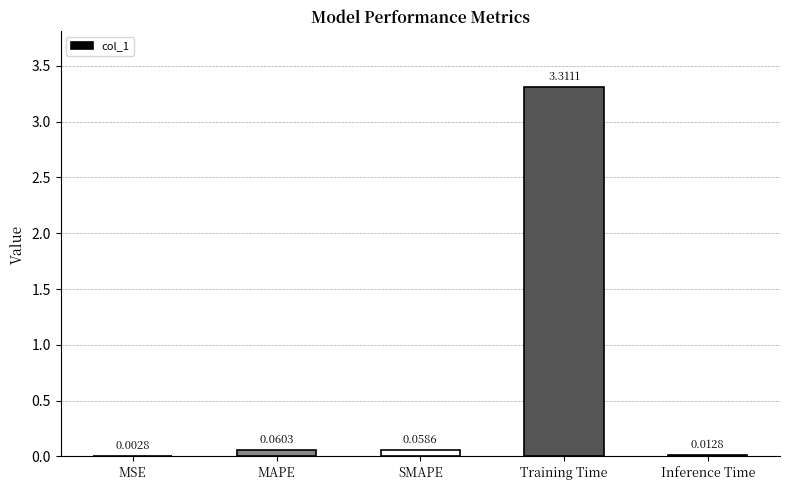

What is the change in value from MSE to MAPE?

+0.1